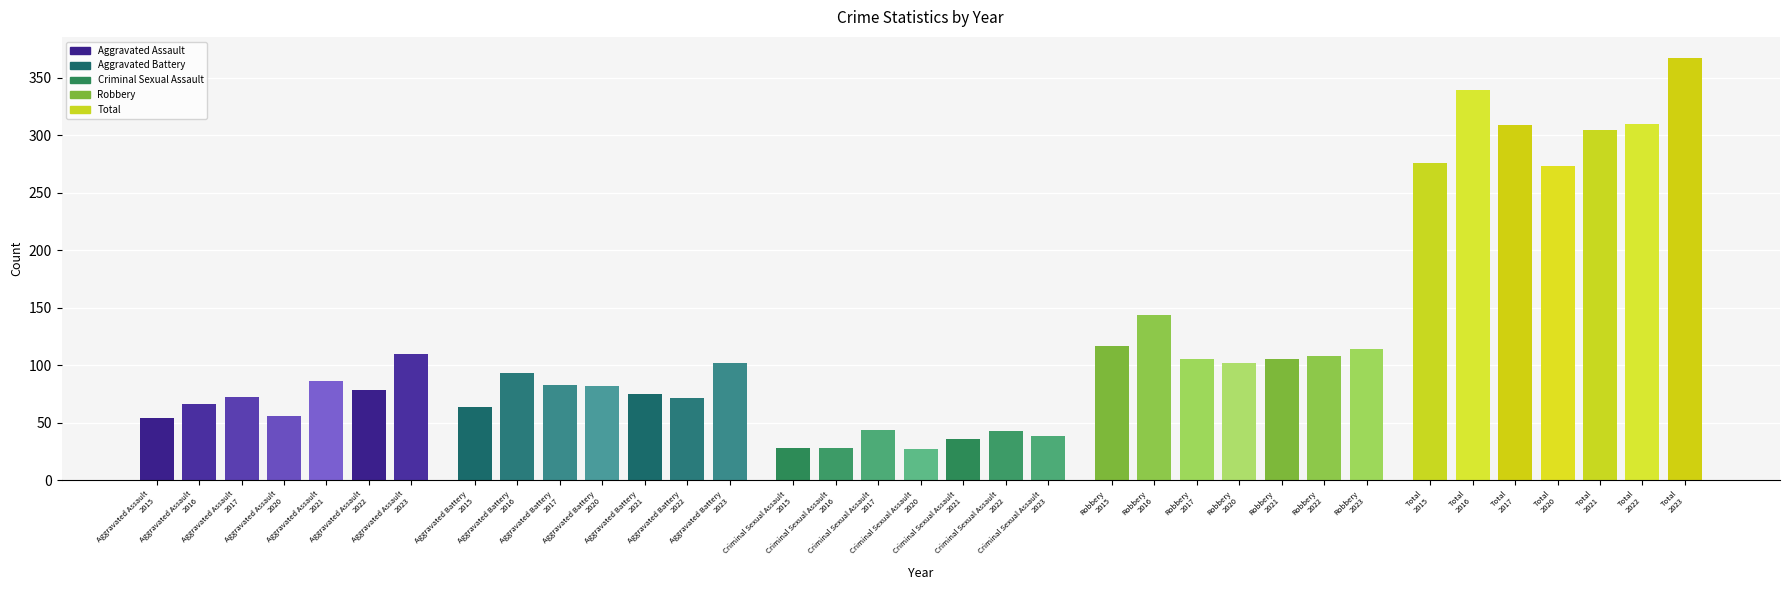

Reading right to left, list all the values displayed in this chart.

Aggravated Assault: 110	78	86	56	72	66	54
Aggravated Battery: 102	71	75	82	83	93	64
Criminal Sexual Assault: 38	43	36	27	44	28	28
Robbery: 114	108	105	102	105	144	117
Total: 367	310	304	273	309	339	276